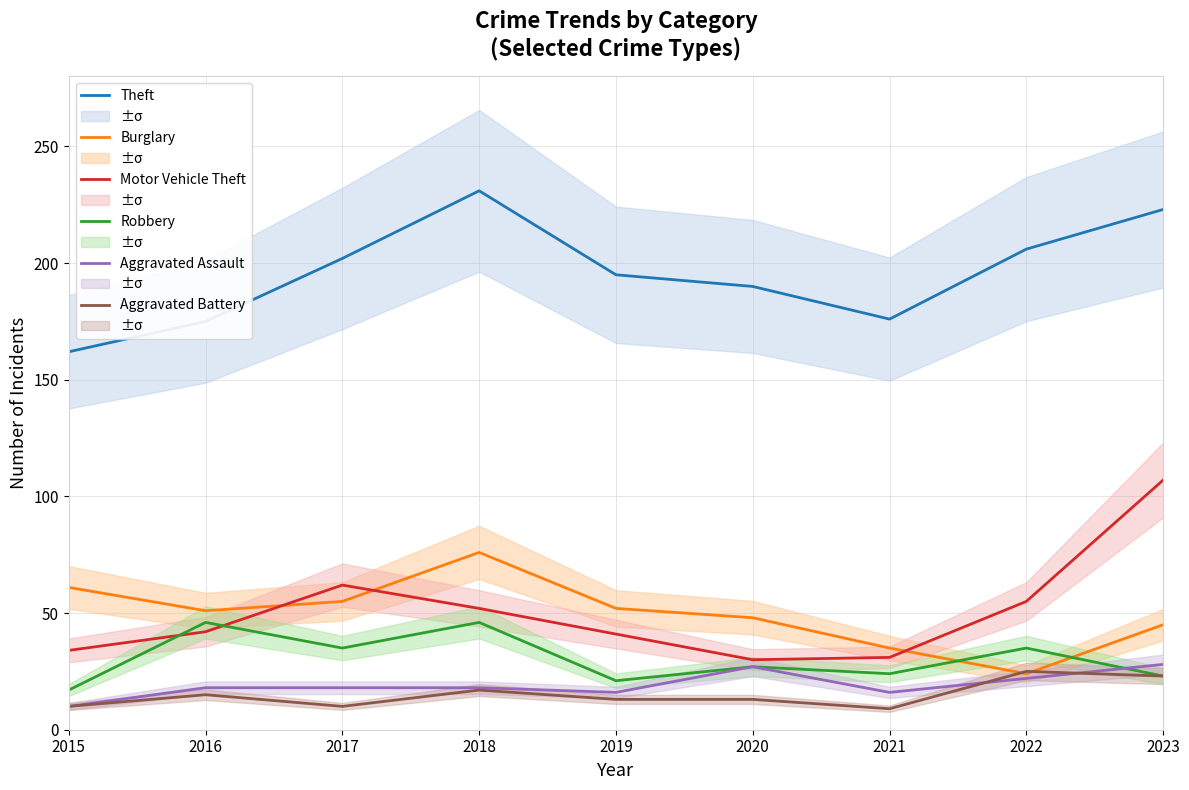

Where is Aggravated Battery nearest to the value 17?

2018